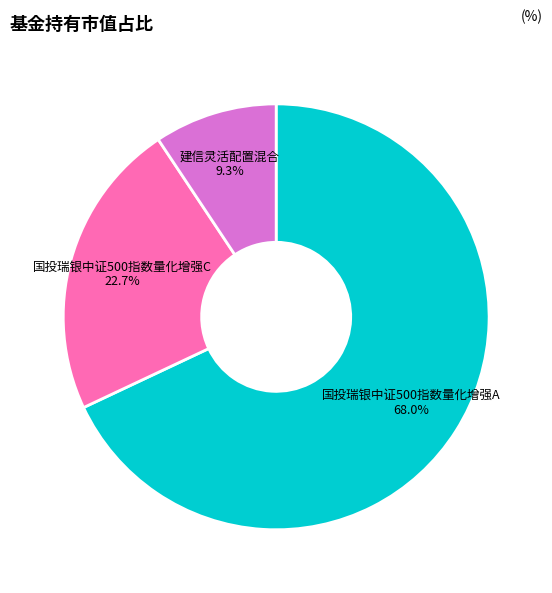

Combined, what portion of the pie is 国投瑞银中证500指数量化增强A and 建信灵活配置混合?

77.3%